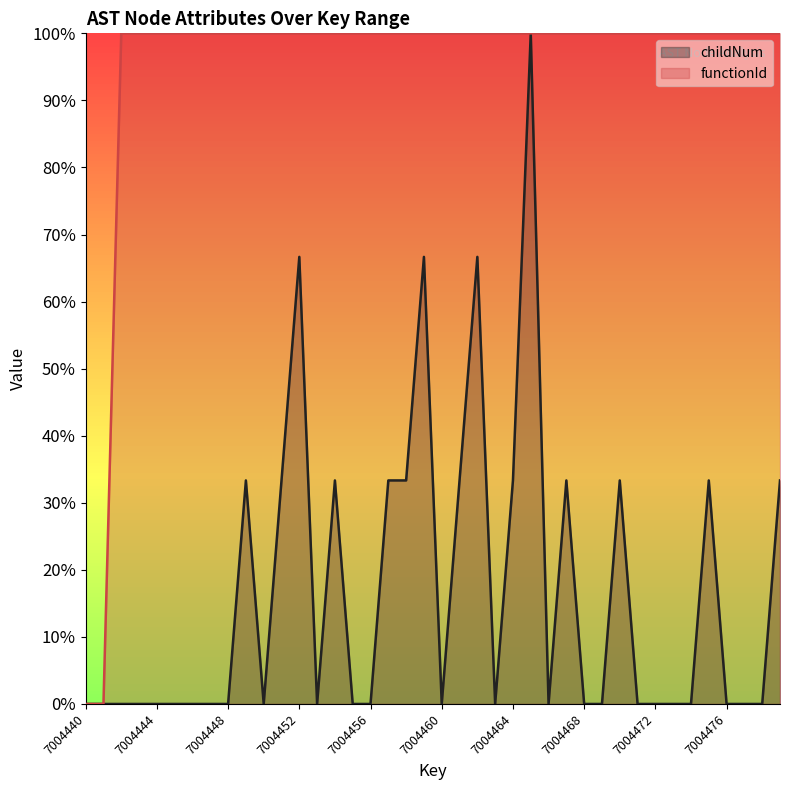

Is the value of childNum at 7004461 greater than the value of functionId at 7004474?

No